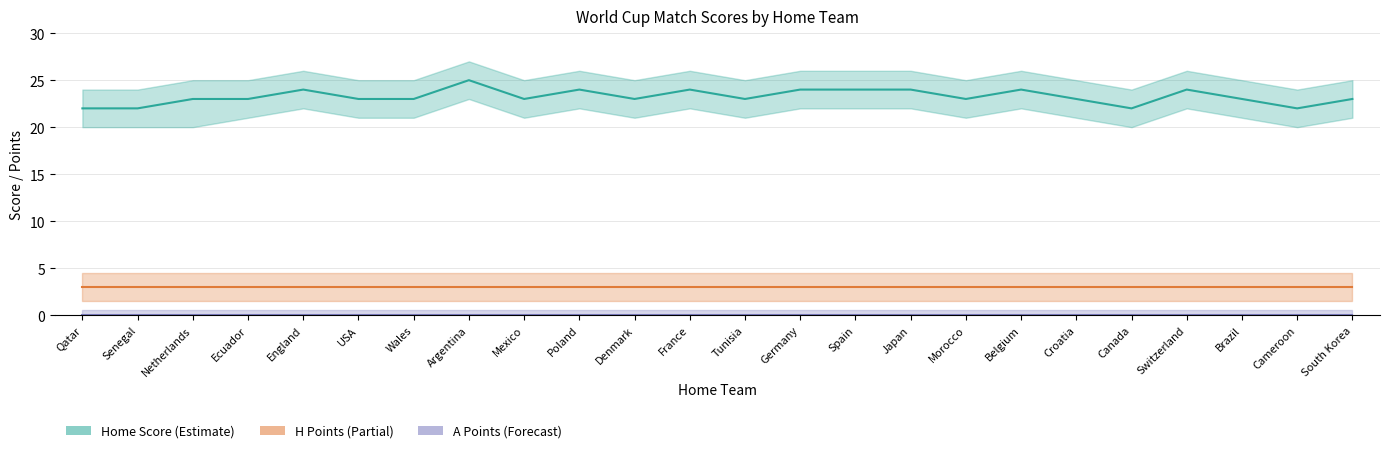

Reading right to left, what are all the values shown in this chart?

home_score_mid: 23	22	23	24	22	23	24	23	24	24	24	23	24	23	24	23	25	23	23	24	23	23	22	22
h_points_mid: 3	3	3	3	3	3	3	3	3	3	3	3	3	3	3	3	3	3	3	3	3	3	3	3
a_points_mid: 0	0	0	0	0	0	0	0	0	0	0	0	0	0	0	0	0	0	0	0	0	0	0	0